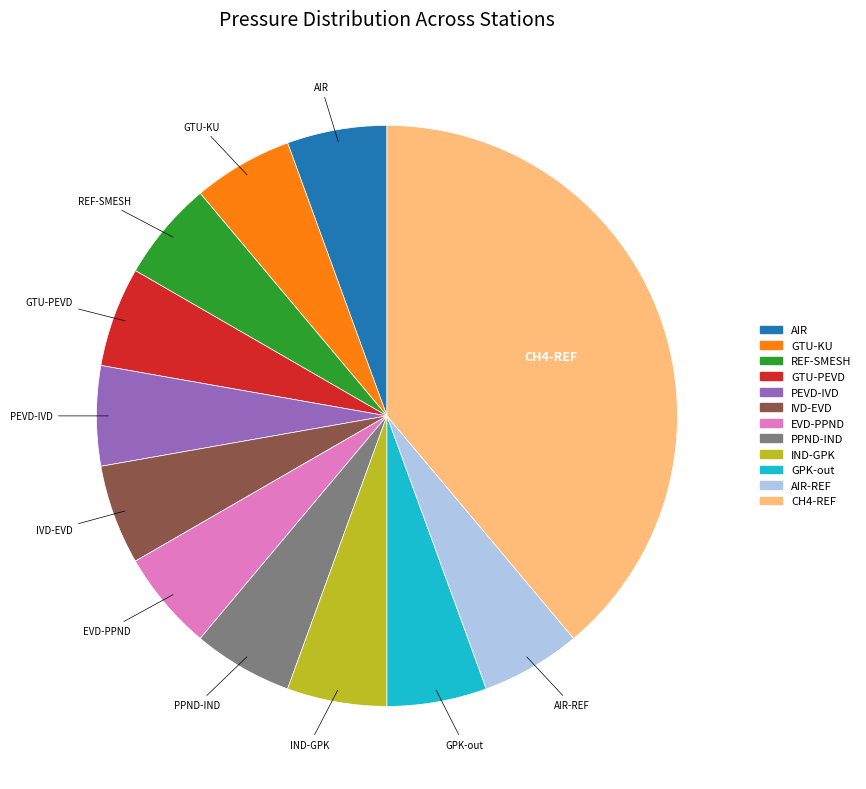

Is there a majority slice in this chart?

No